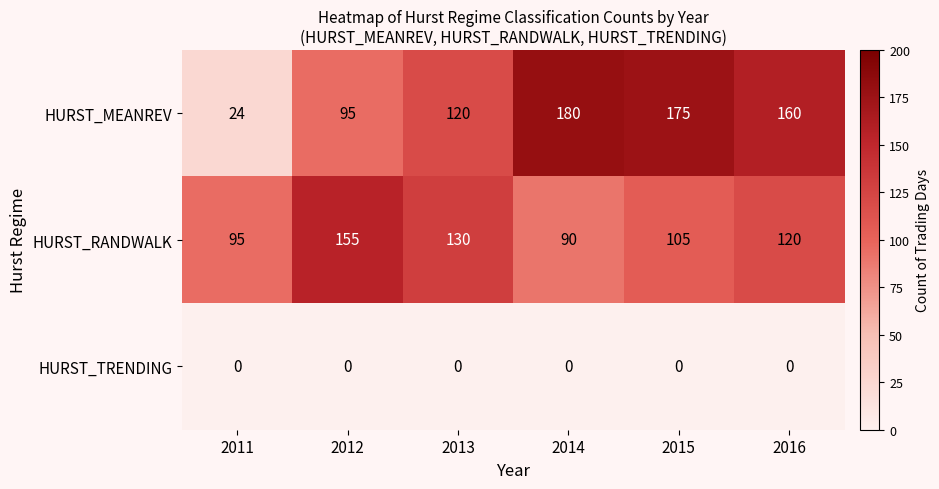

How many data points does each series have?

6